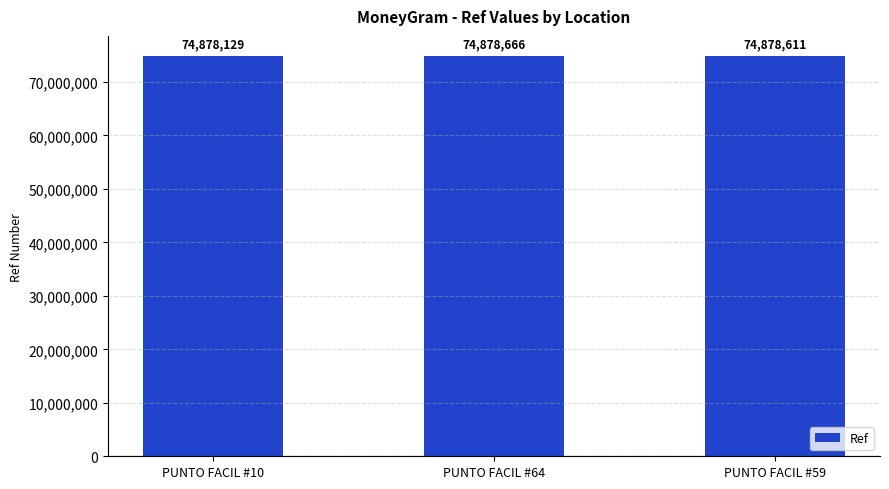

What is the sum of all values?

224635406